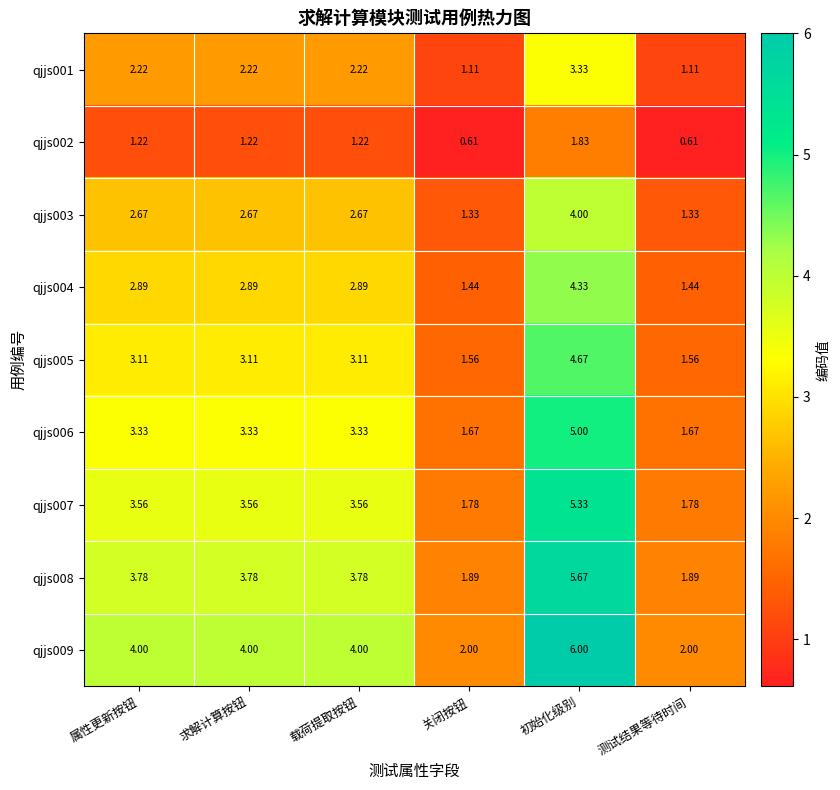

At which category is the sum across all series the highest?

初始化级别